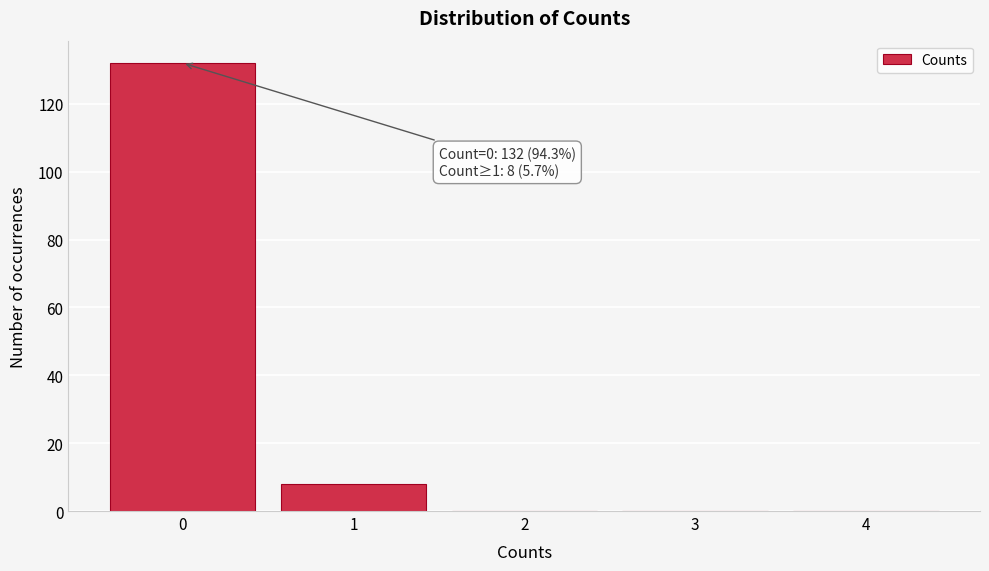

Which range on the x-axis has the tallest bar?

-0.5 to 0.5